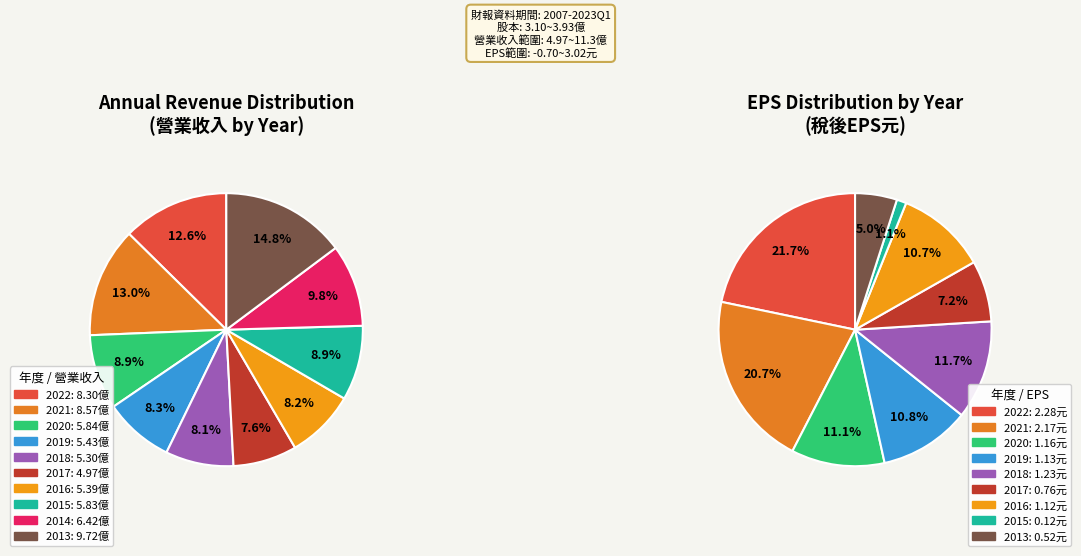

Count the number of slices in the pie.

10